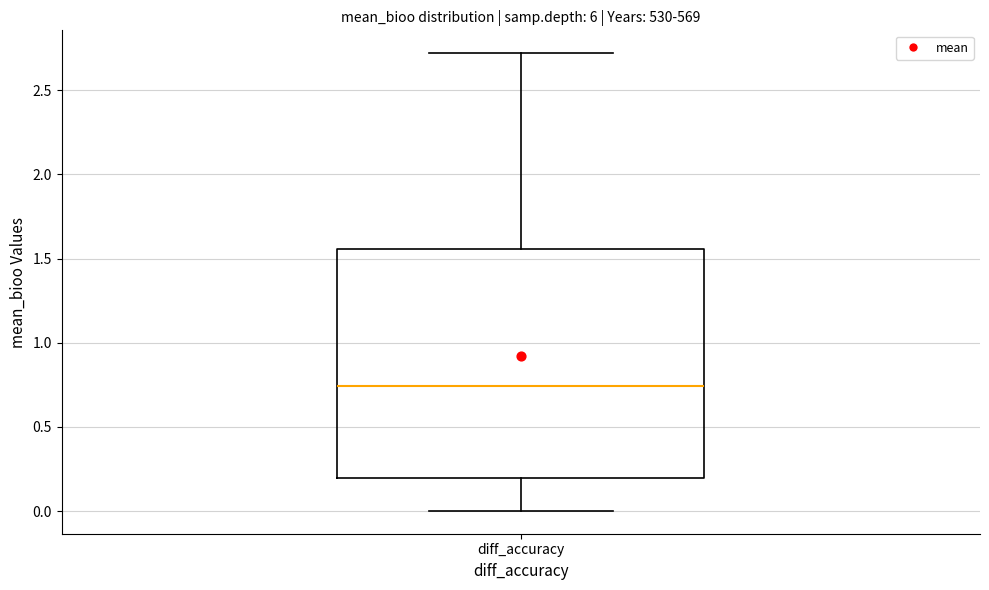

Read this box plot against the y-axis: the position of the median line, the range covered by the box, and the ends of both whiskers. The values are not printed on the chart, so give them approximately, as read against the axis.

median 0.75, box 0.20 to 1.55, whiskers 0.00 to 2.70